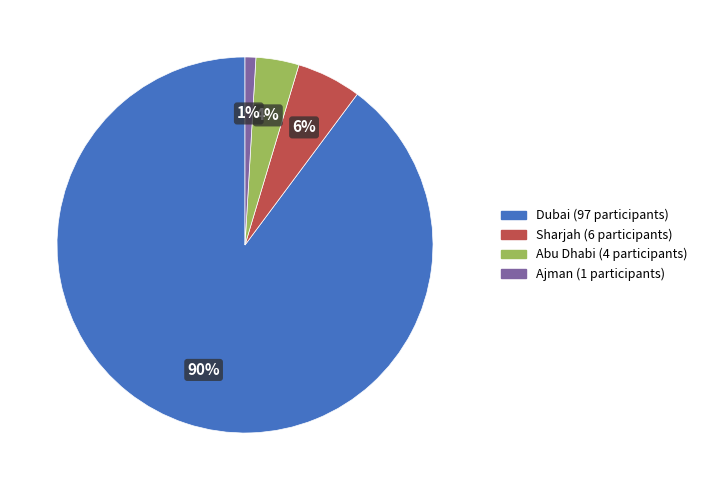

Is it true that Sharjah is 6% of the pie?

True